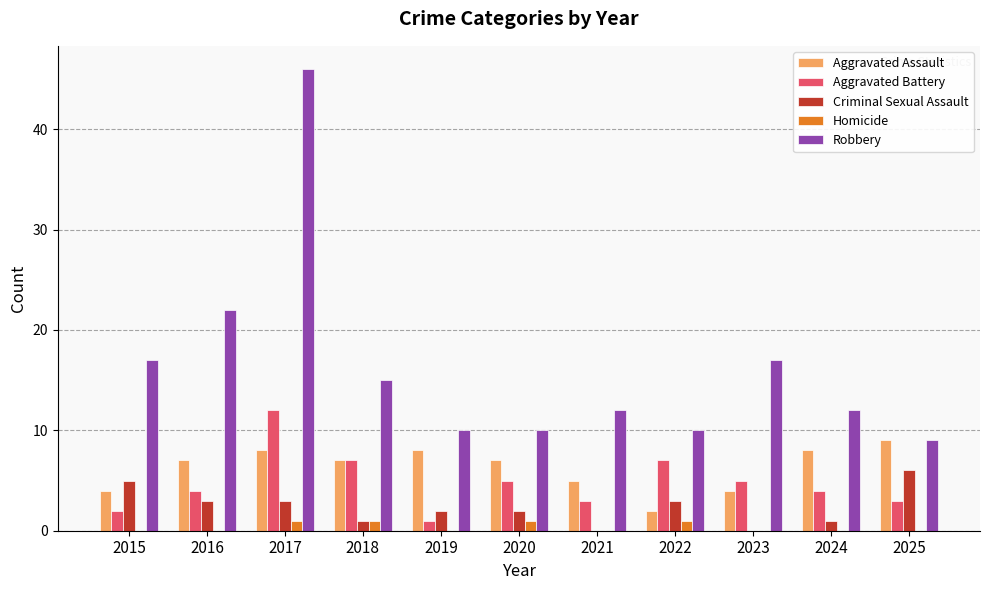

True or false: Aggravated Assault has a value of 1 at 2023.

False